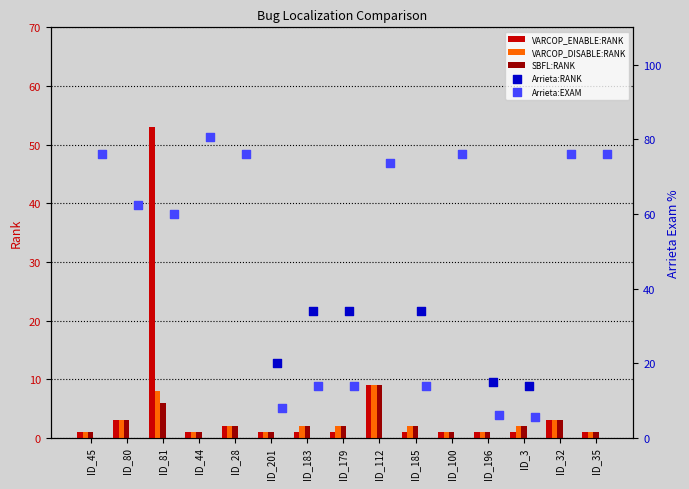

True or false: VARCOP_DISABLE:RANK has a value of 8 at ID_81.

True